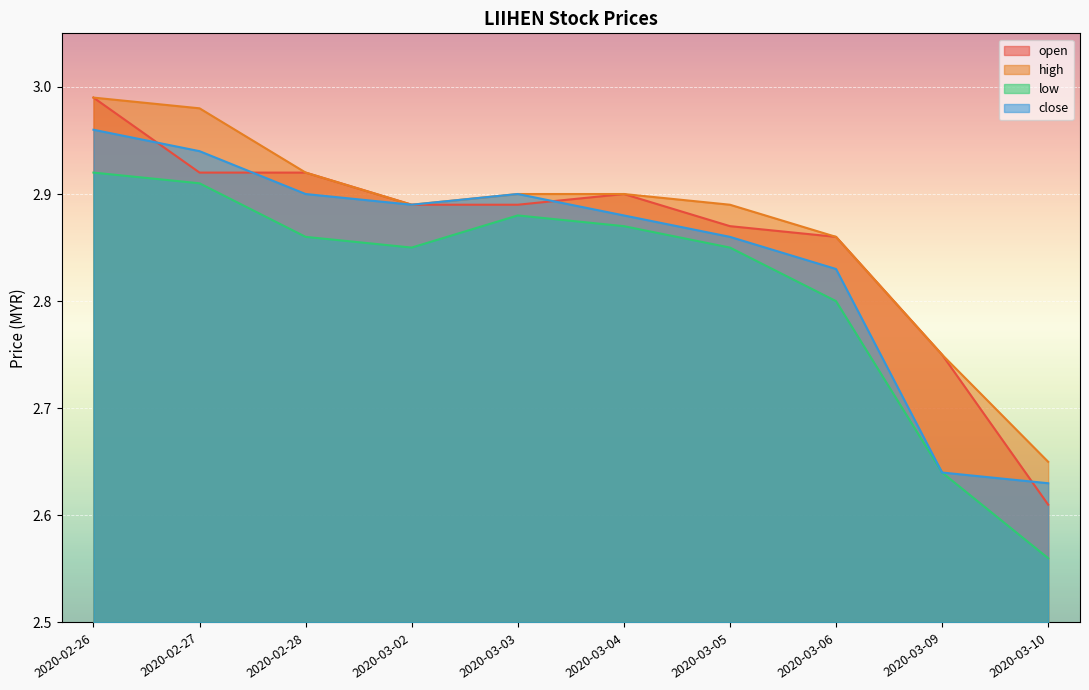

Count the number of data series in this chart.

4